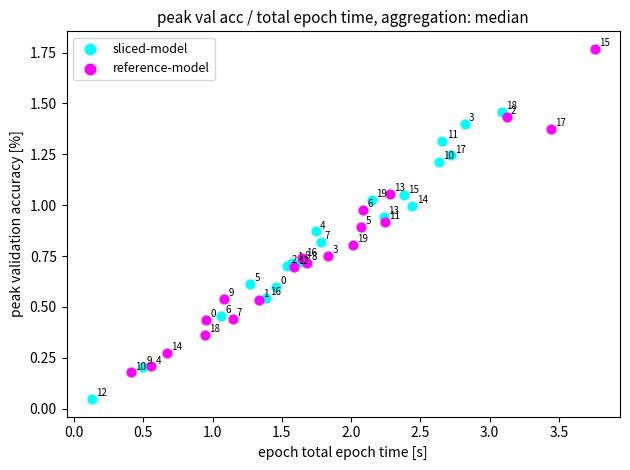

Which series has the widest spread of Y values?

reference-model